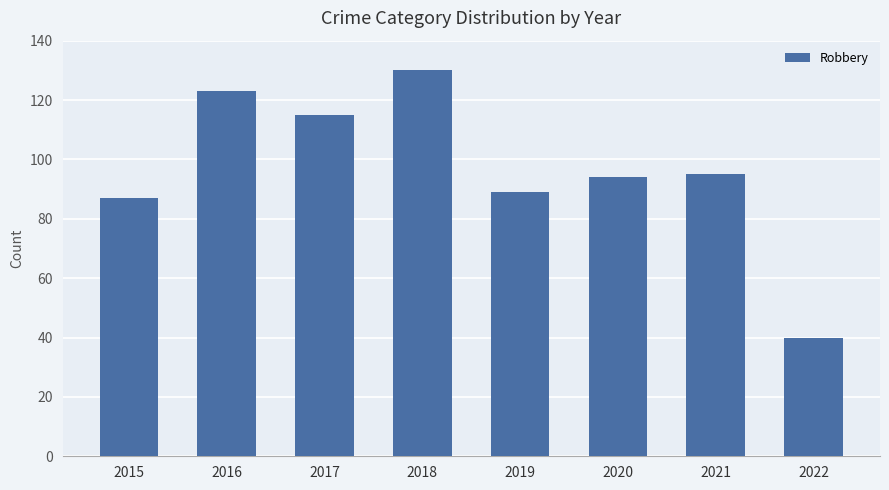

What is the value of the 5th bar from the left?

89